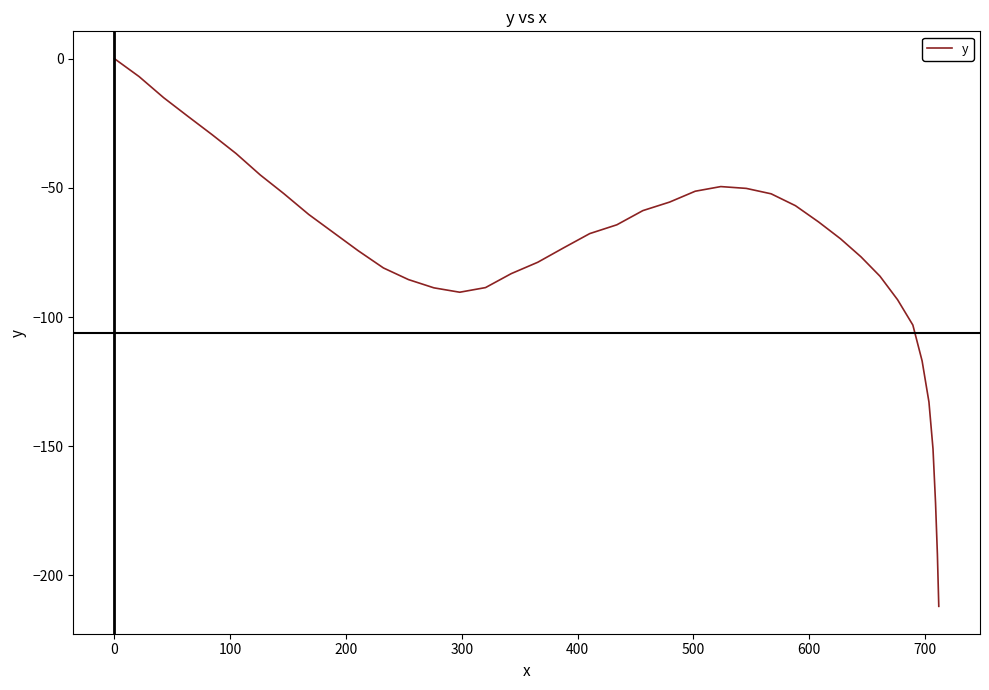

What is the difference between the maximum and minimum values?

212.0